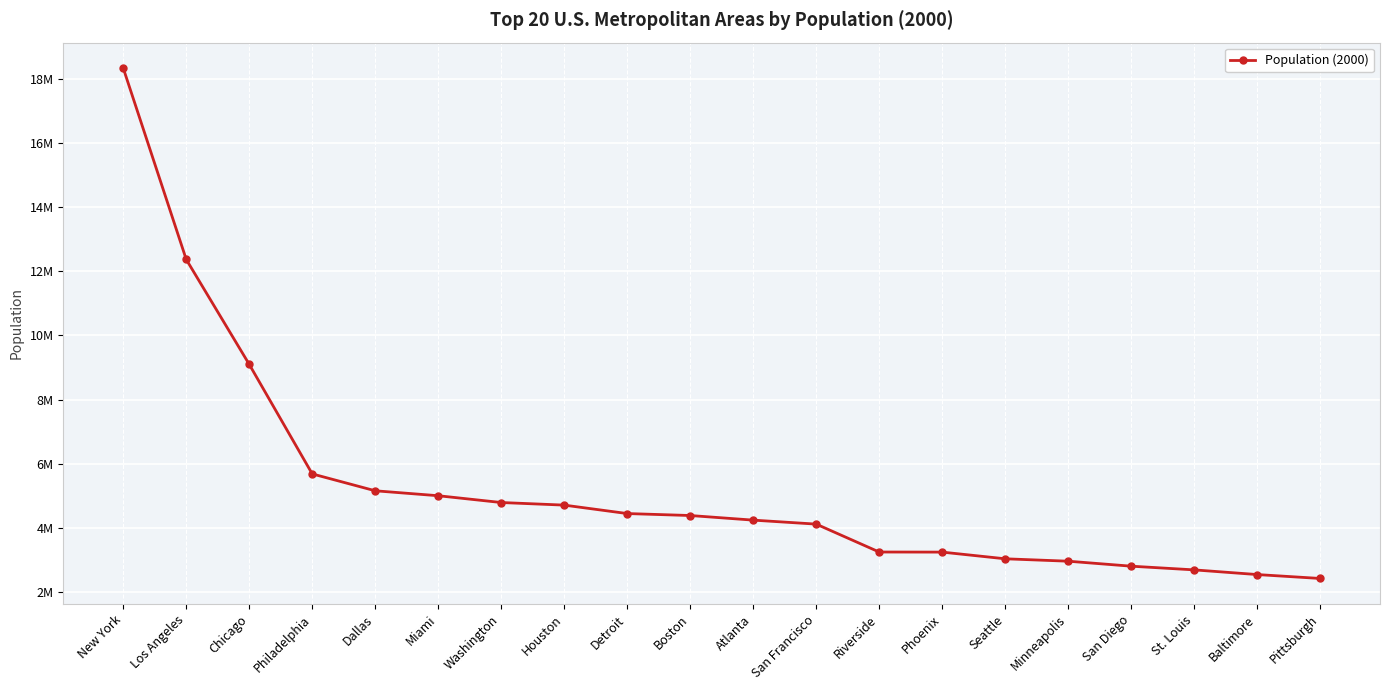

What is the difference between the values at Dallas and Minneapolis?

2192738